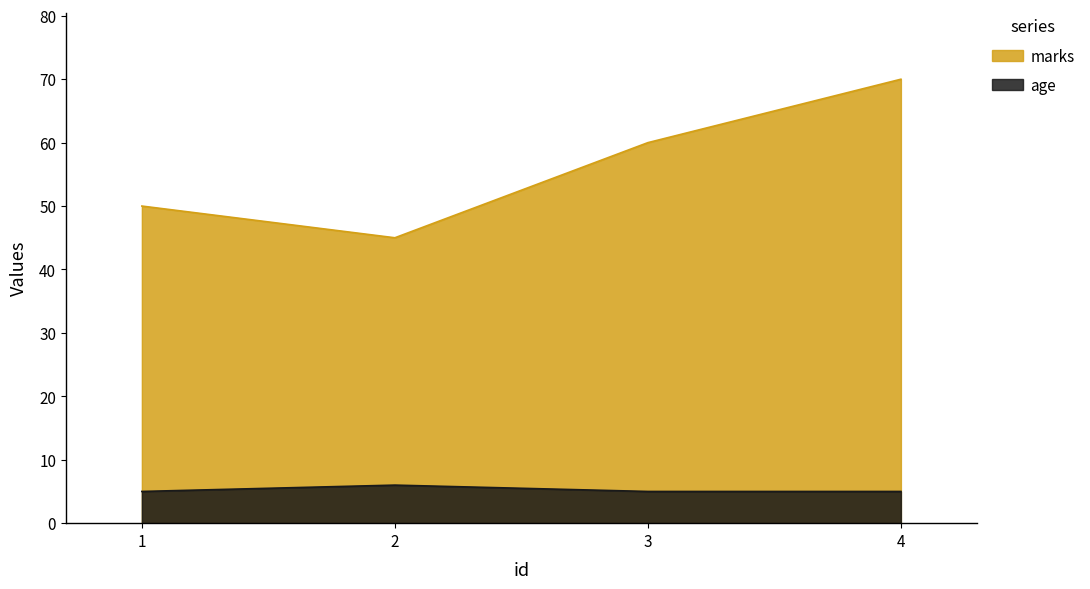

True or false: age and marks intersect in this chart.

False